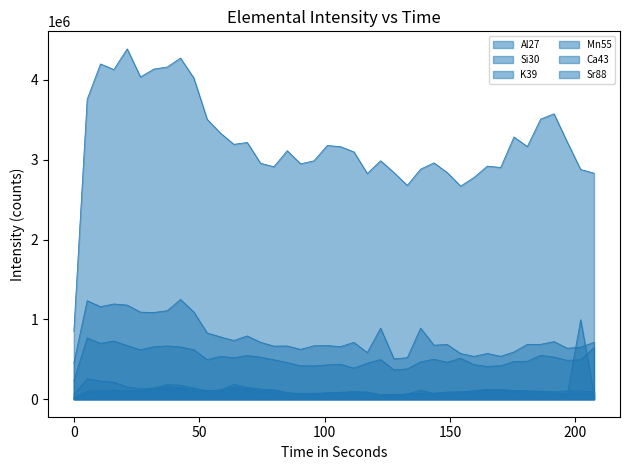

The Mn55 series shows 109293.7 at 69.156. True or false?

True